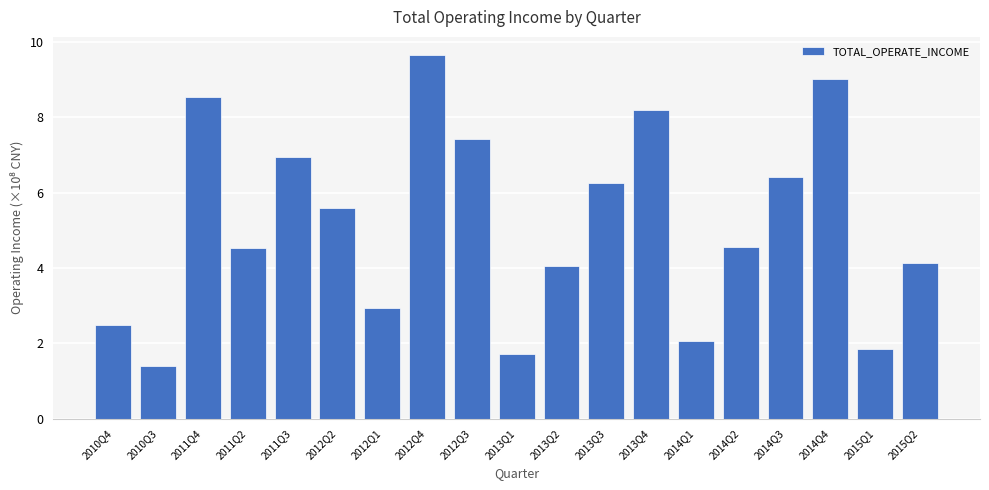

What is the label of the 17th bar from the right?

2011Q4